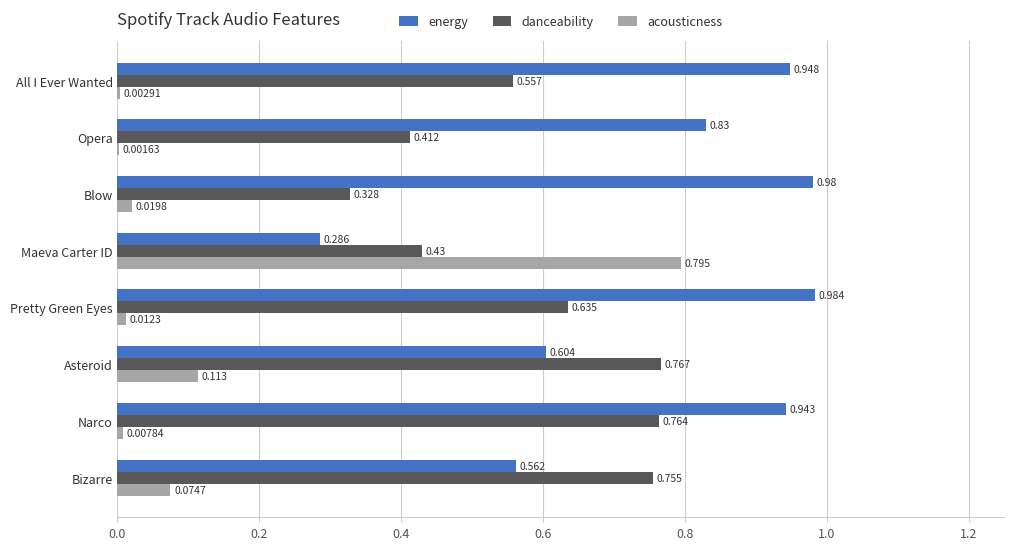

Which category has the highest value in the acousticness series?

Maeva Carter ID